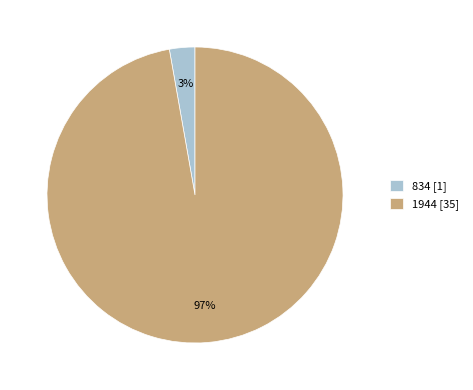

To the nearest percent, what percentage of the pie is 1944 [35]?

97%